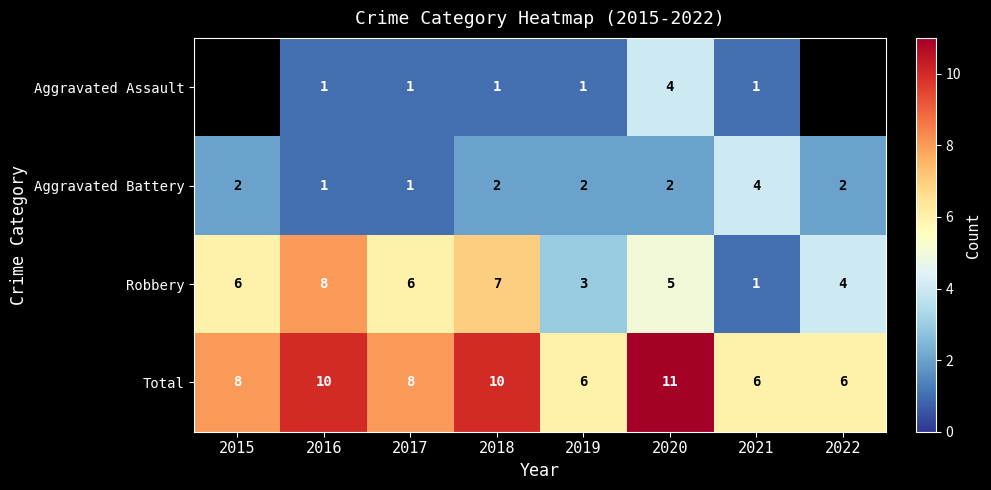

At 2019, list the series in order from largest to smallest.

Total, Robbery, Aggravated Battery, Aggravated Assault